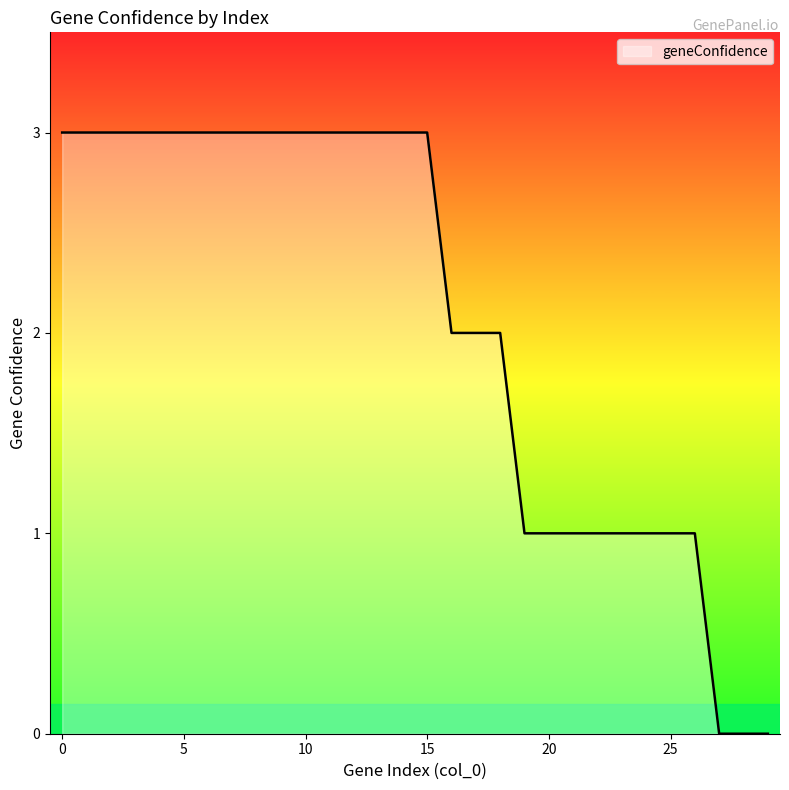

Reading left to right, list all the values displayed in this chart.

3	3	3	3	3	3	3	3	3	3	3	3	3	3	3	3	2	2	2	1	1	1	1	1	1	1	1	0	0	0